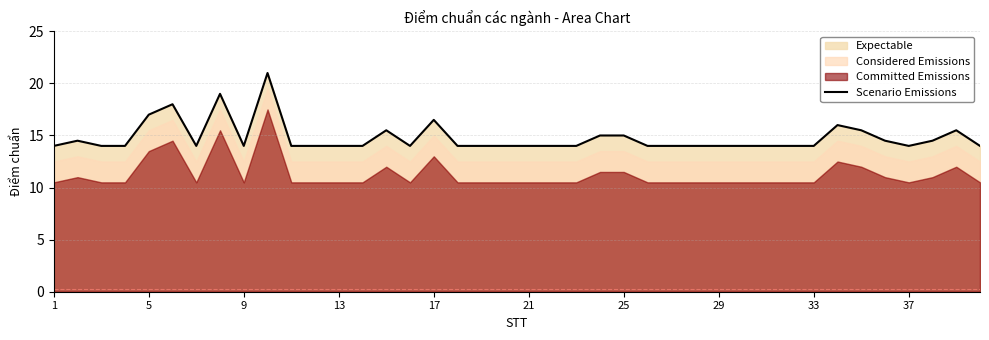

True or false: the data shows 25.0 at 9.

False